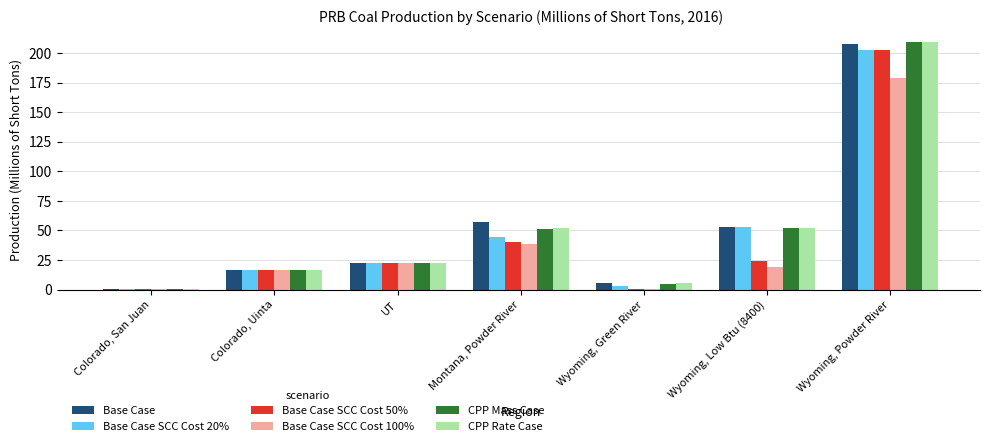

What is the total value across all series at Colorado, Uinta?

100.3